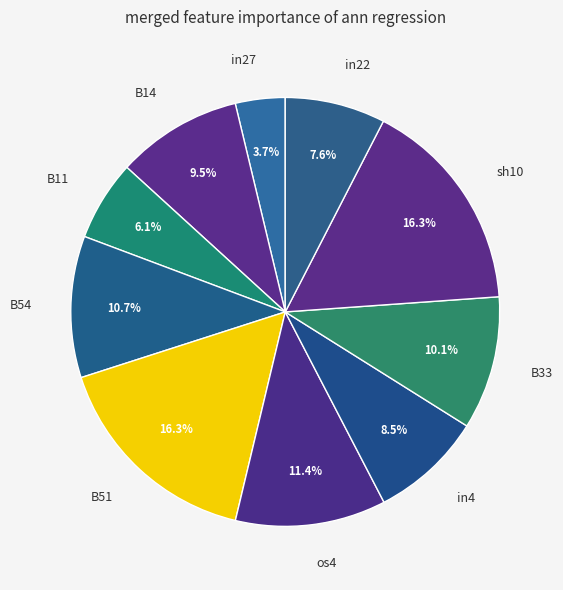

How many segments does this pie chart have?

10